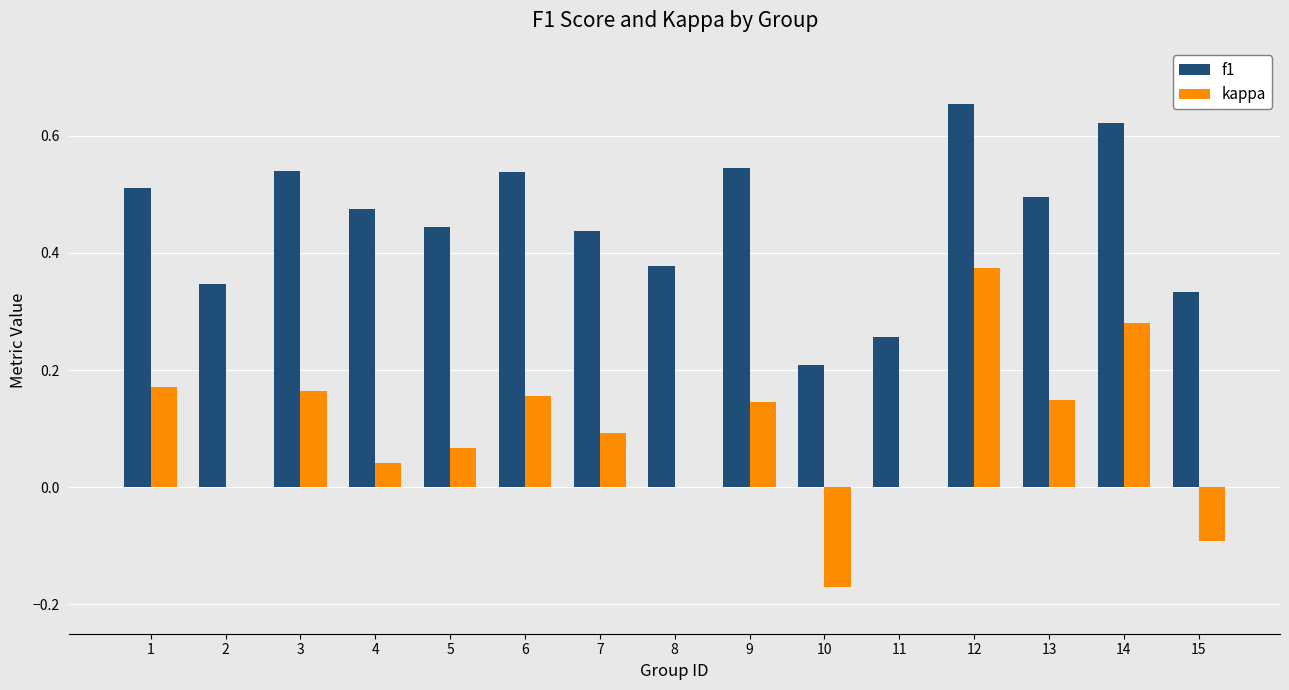

The f1 series shows 0.3 at 9. True or false?

False